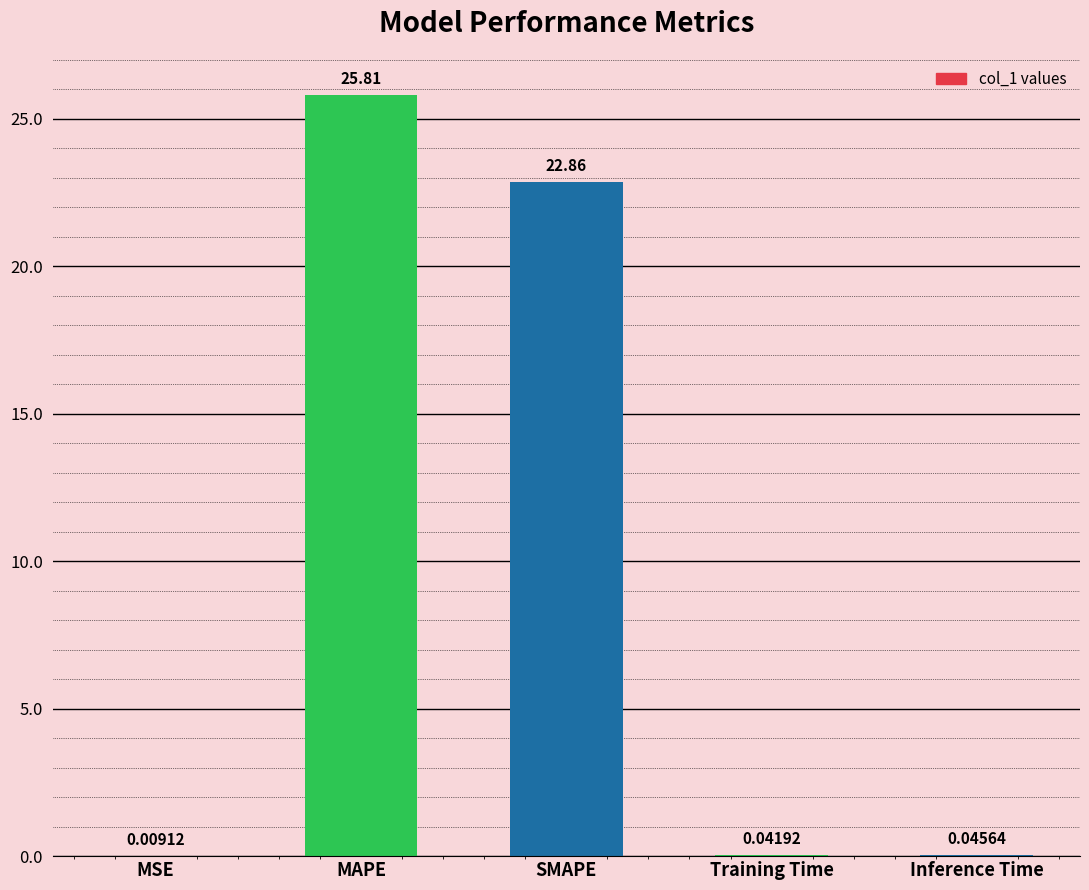

At which category does the chart reach its peak across all series?

MAPE